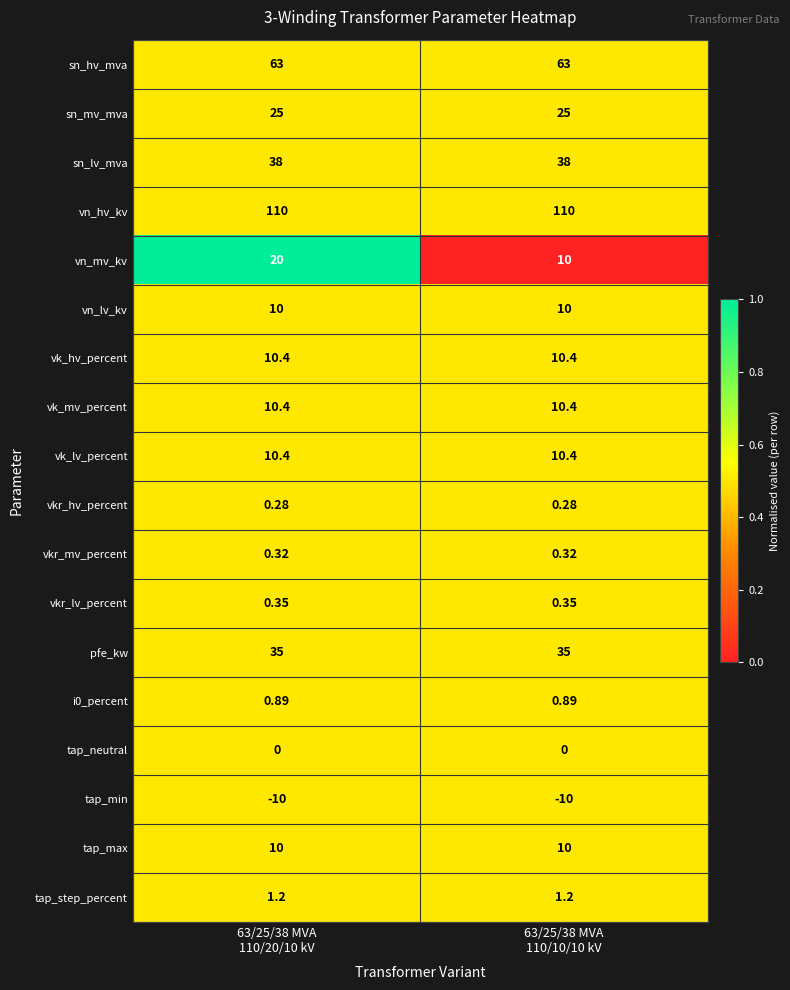

Which series changed the most between 63/25/38 MVA
110/20/10 kV and 63/25/38 MVA
110/10/10 kV?

vn_mv_kv